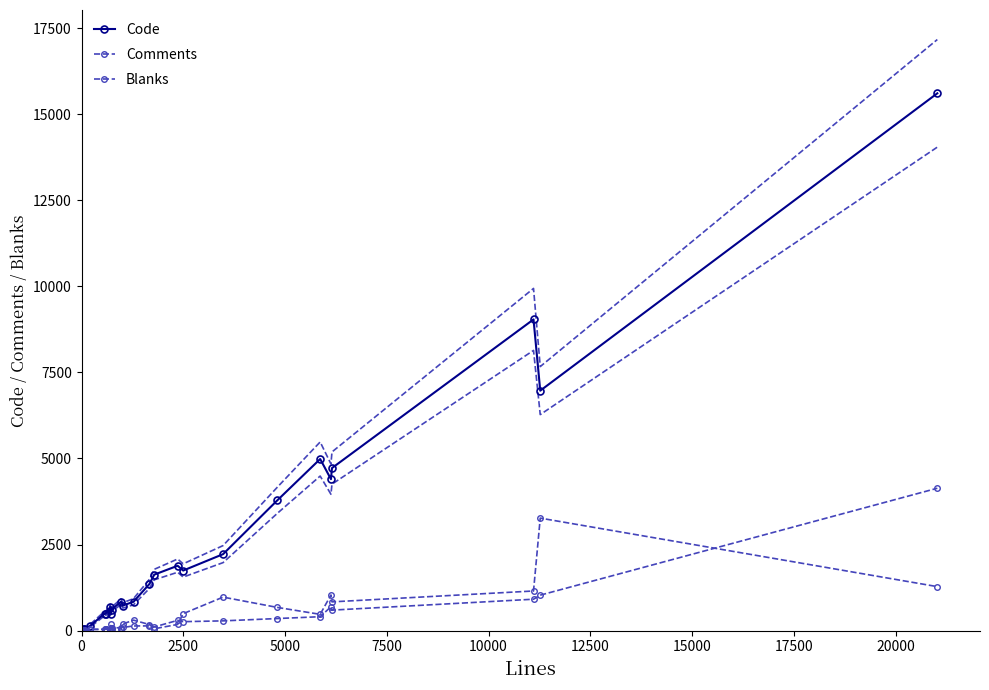

What is the average value of the Code series?

2656